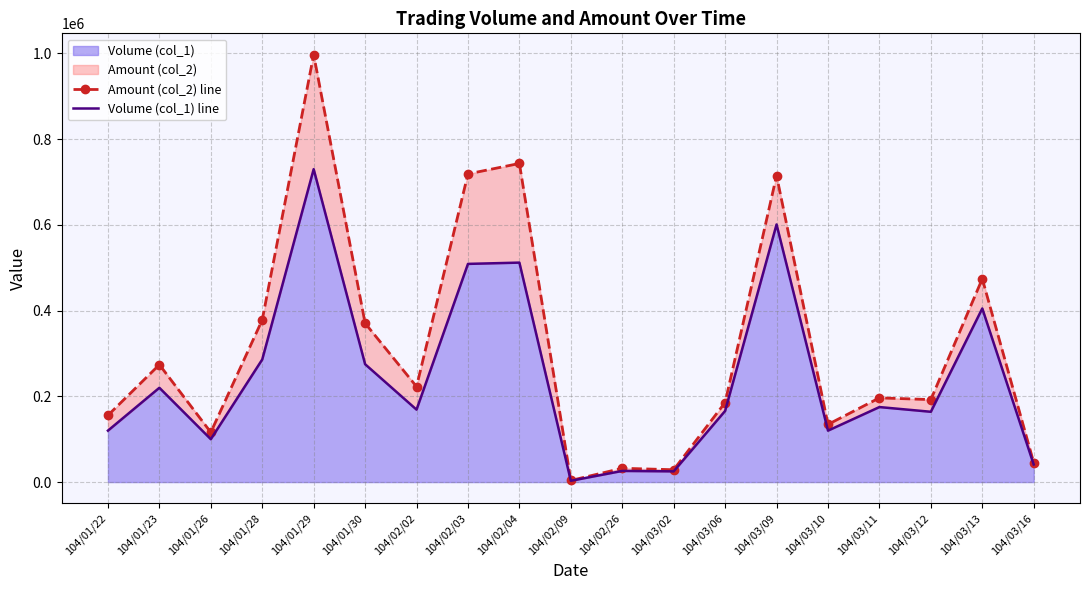

Which category has the lowest value in the Amount (col_2) line series?

104/02/09